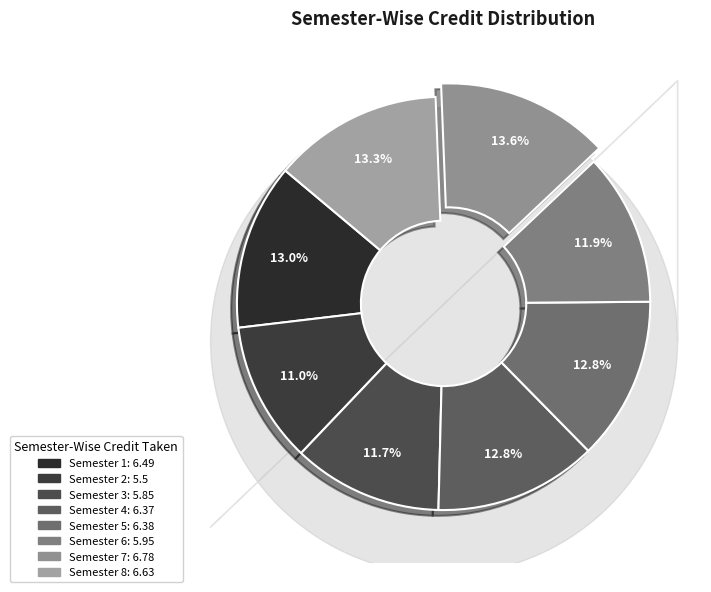

To the nearest percent, what percentage of the pie is Semester 7?

14%